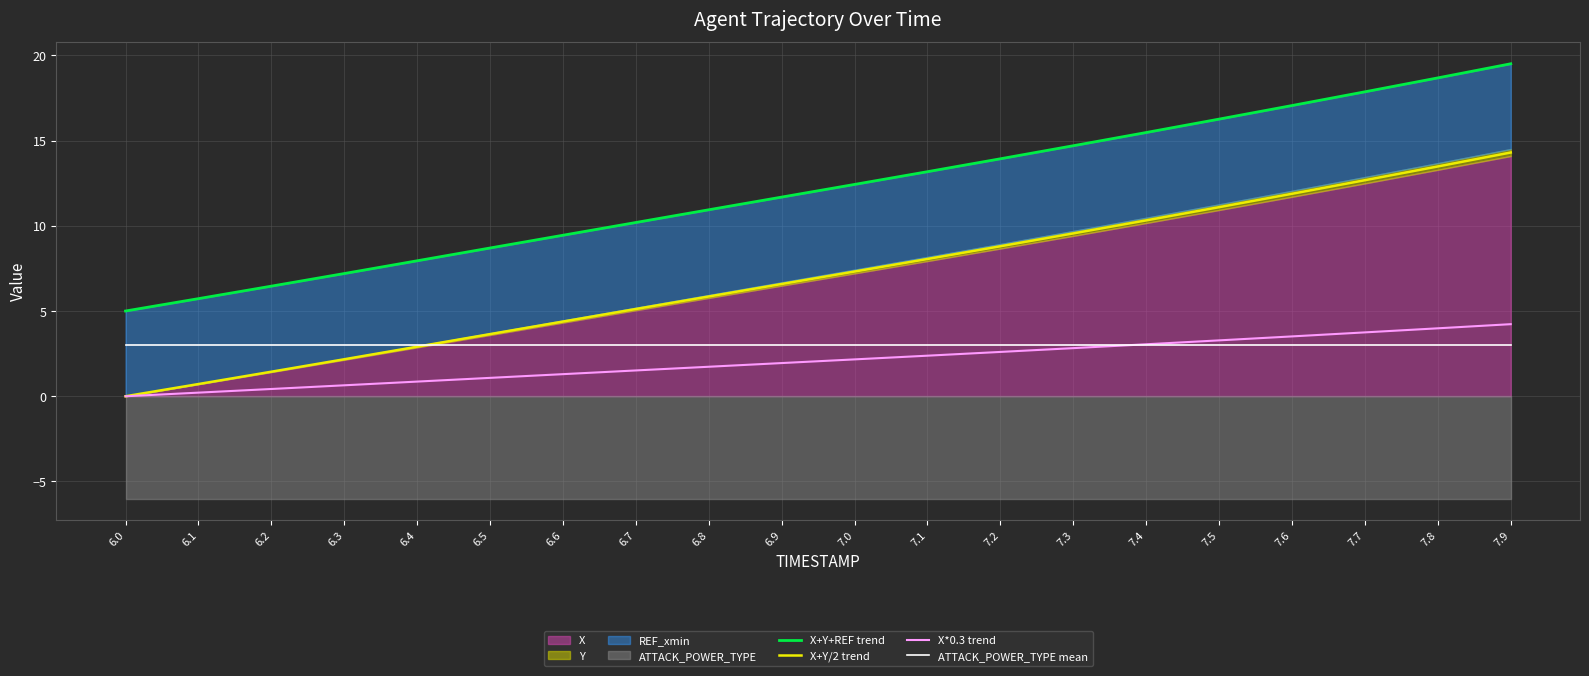

What is the difference between the X*0.3 trend values at 7.8 and 6.5?

2.9